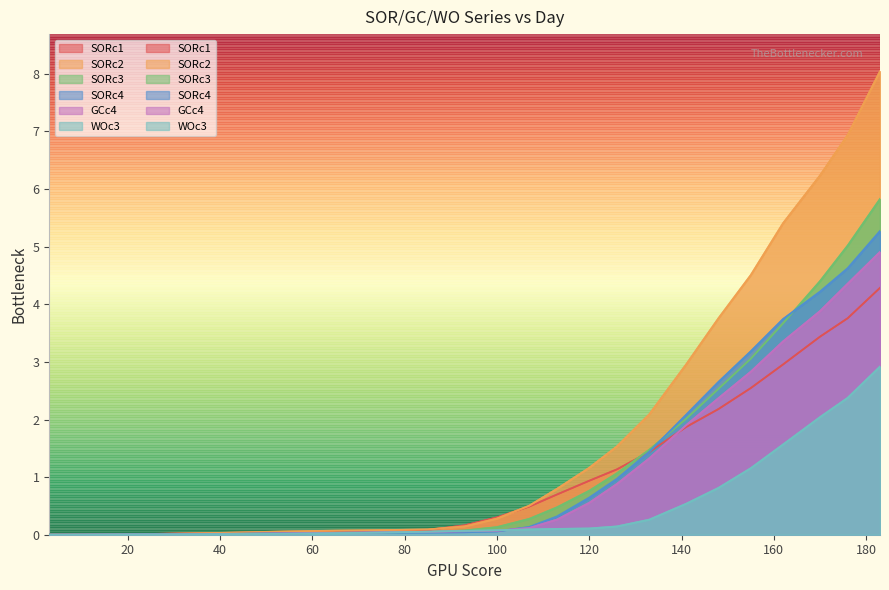

Between 20 and 155, which series saw the biggest shift?

SORc2